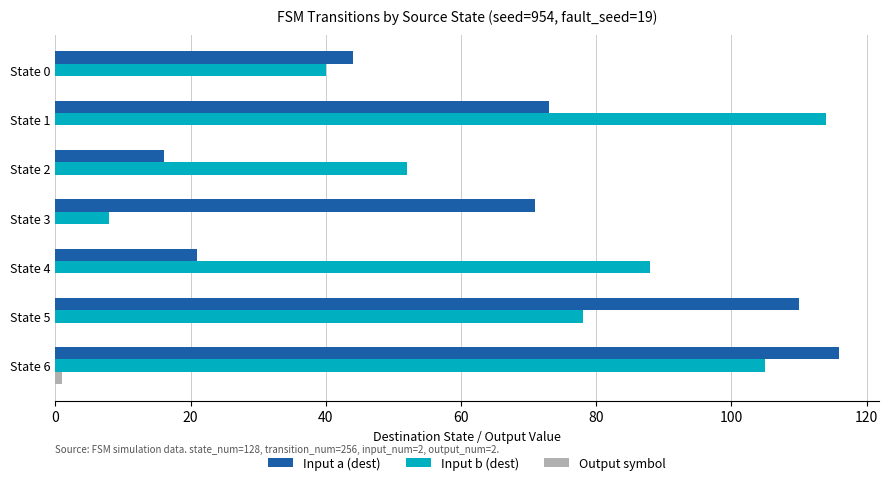

Between State 4 and State 6, which series saw the biggest shift?

Input a (dest)